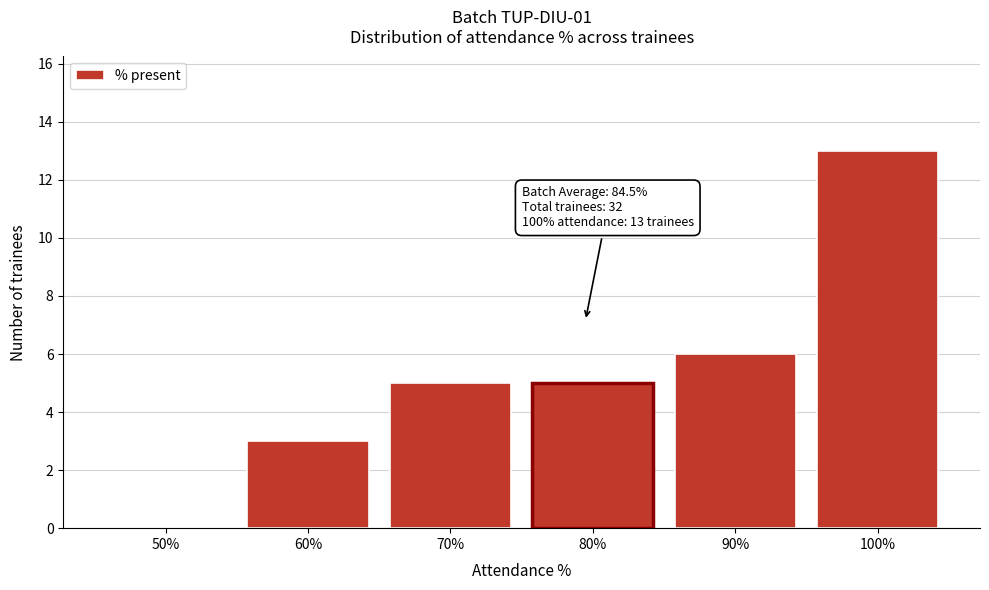

Reading left to right, list all the values displayed in this chart.

50%=0	60%=3	70%=5	80%=5	90%=6	100%=13